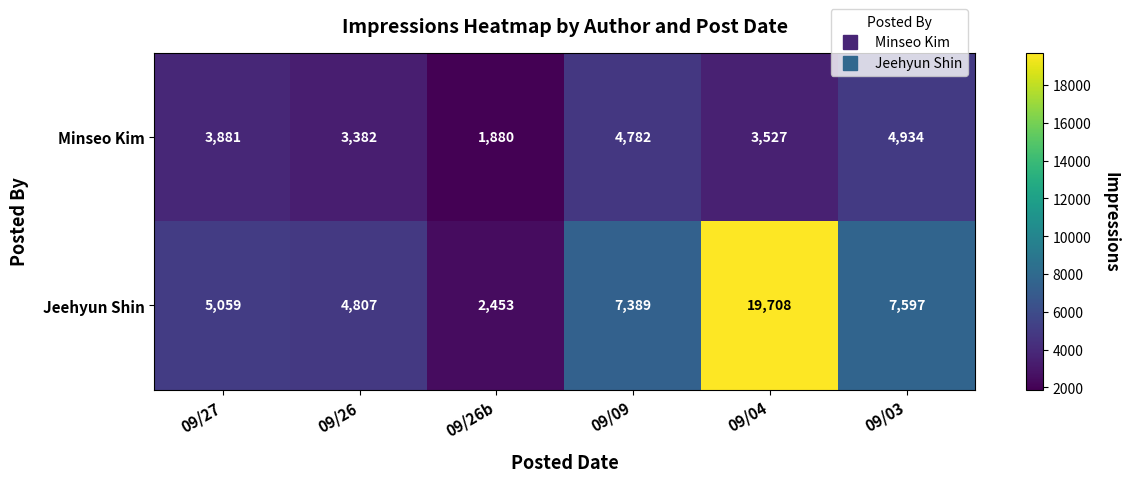

Reading left to right, what are all the values shown in this chart?

Minseo Kim: 09/27=3881	09/26=3382	09/26b=1880	09/09=4782	09/04=3527	09/03=4934
Jeehyun Shin: 09/27=5059	09/26=4807	09/26b=2453	09/09=7389	09/04=19708	09/03=7597